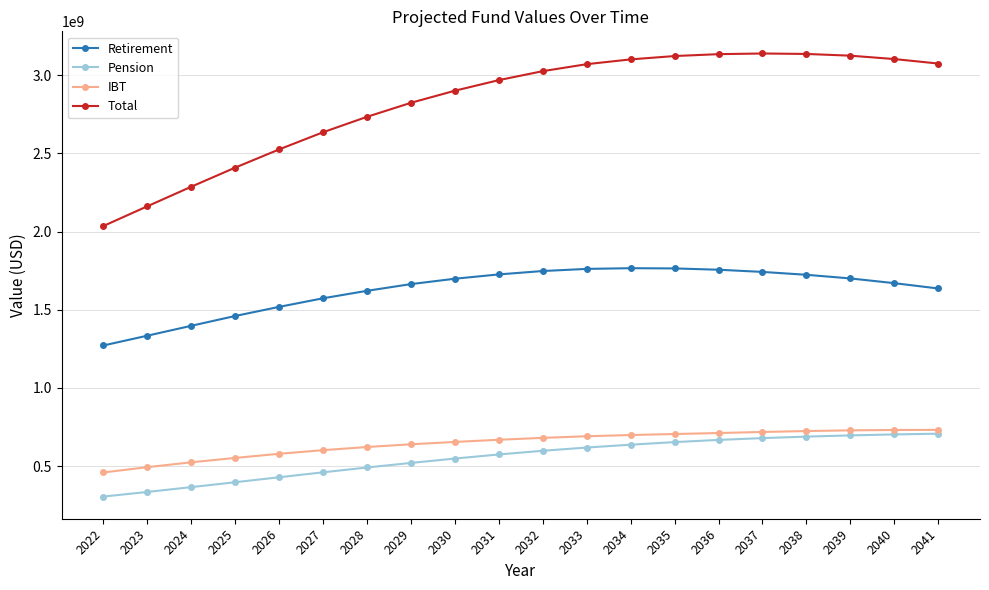

What is the difference between the highest and lowest values at 2034?

2464878302.0